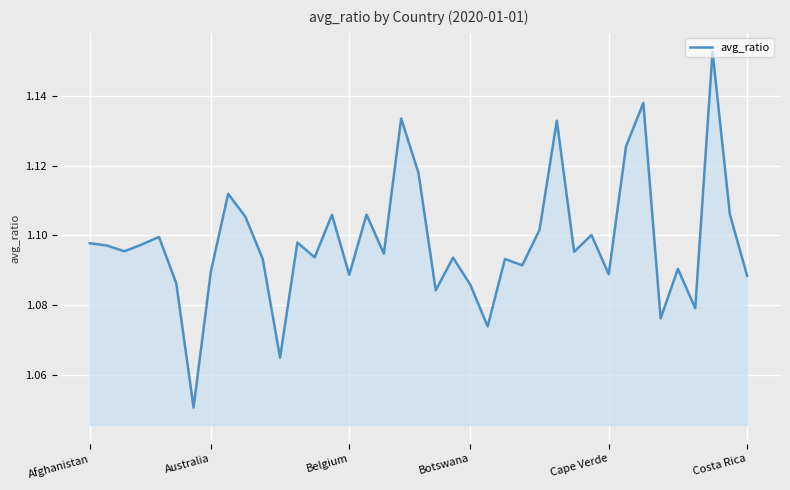

At which category does the chart reach its peak across all series?

36